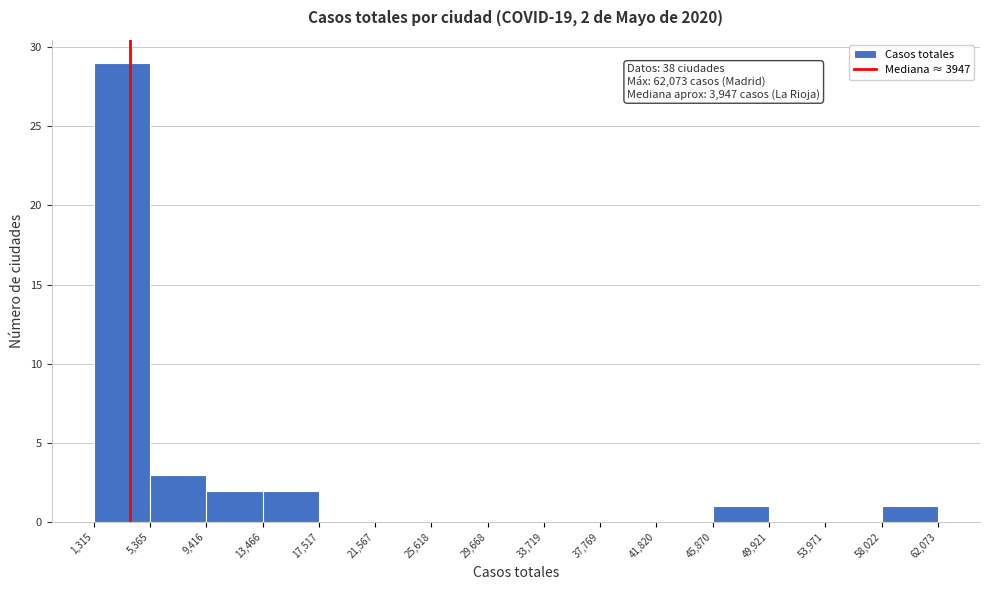

Which range on the x-axis has the tallest bar?

1,315 to 5,365